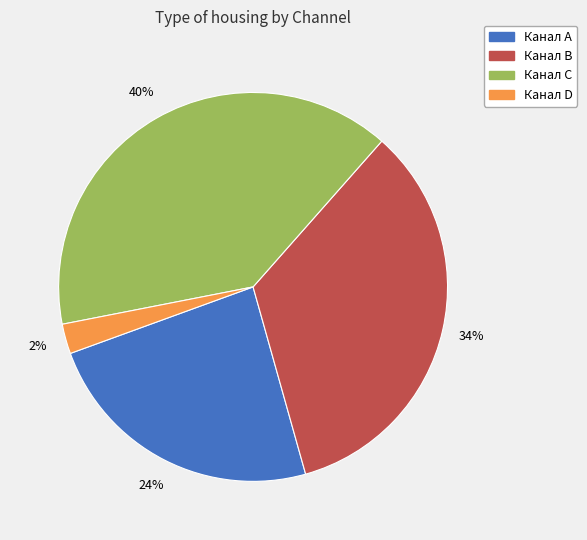

To the nearest percent, what is the average slice percentage?

25%